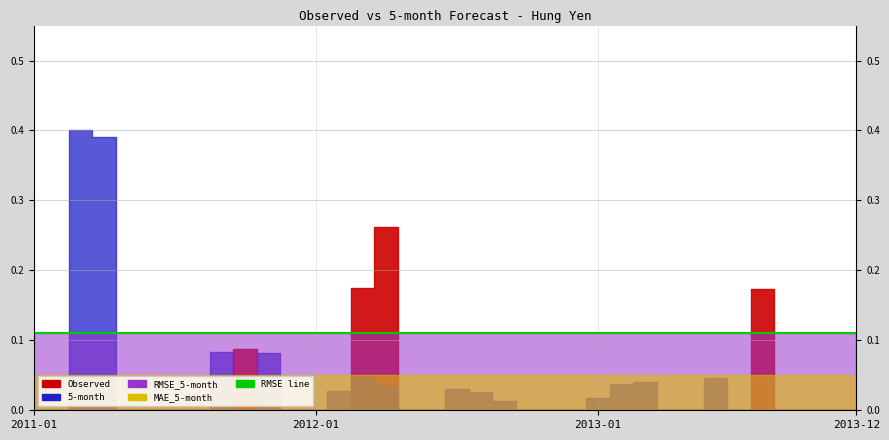

Reading left to right, extract all data points from this chart.

Observed: 2011-01=0.0	2011-02=0.0	2011-03=0.0	2011-04=0.0	2011-05=0.0	2011-06=0.0	2011-07=0.0	2011-08=0.0	2011-09=0.0	2011-10=0.1	2011-11=0.0	2011-12=0.0	2012-01=0.0	2012-02=0.0	2012-03=0.2	2012-04=0.3	2012-05=0.0	2012-06=0.0	2012-07=0.0	2012-08=0.0	2012-09=0.0	2012-10=0.0	2012-11=0.0	2012-12=0.0	2013-01=0.0	2013-02=0.0	2013-03=0.0	2013-04=0.0	2013-05=0.0	2013-06=0.0	2013-07=0.0	2013-08=0.2	2013-09=0.0	2013-10=0.0	2013-11=0.0	2013-12=0.0
5-month: 2011-01=0.0	2011-02=0.0	2011-03=0.4	2011-04=0.4	2011-05=0.0	2011-06=0.0	2011-07=0.0	2011-08=0.0	2011-09=0.1	2011-10=0.0	2011-11=0.1	2011-12=0.0	2012-01=0.0	2012-02=0.0	2012-03=0.0	2012-04=0.0	2012-05=0.0	2012-06=0.0	2012-07=0.0	2012-08=0.0	2012-09=0.0	2012-10=0.0	2012-11=0.0	2012-12=0.0	2013-01=0.0	2013-02=0.0	2013-03=0.0	2013-04=0.0	2013-05=0.0	2013-06=0.0	2013-07=0.0	2013-08=0.0	2013-09=0.0	2013-10=0.0	2013-11=0.0	2013-12=0.0
RMSE_5-month: 2011-01=0.1	2011-02=0.1	2011-03=0.1	2011-04=0.1	2011-05=0.1	2011-06=0.1	2011-07=0.1	2011-08=0.1	2011-09=0.1	2011-10=0.1	2011-11=0.1	2011-12=0.1	2012-01=0.1	2012-02=0.1	2012-03=0.1	2012-04=0.1	2012-05=0.1	2012-06=0.1	2012-07=0.1	2012-08=0.1	2012-09=0.1	2012-10=0.1	2012-11=0.1	2012-12=0.1	2013-01=0.1	2013-02=0.1	2013-03=0.1	2013-04=0.1	2013-05=0.1	2013-06=0.1	2013-07=0.1	2013-08=0.1	2013-09=0.1	2013-10=0.1	2013-11=0.1	2013-12=0.1
MAE_5-month: 2011-01=0.1	2011-02=0.1	2011-03=0.1	2011-04=0.1	2011-05=0.1	2011-06=0.1	2011-07=0.1	2011-08=0.1	2011-09=0.1	2011-10=0.1	2011-11=0.1	2011-12=0.1	2012-01=0.1	2012-02=0.1	2012-03=0.1	2012-04=0.1	2012-05=0.1	2012-06=0.1	2012-07=0.1	2012-08=0.1	2012-09=0.1	2012-10=0.1	2012-11=0.1	2012-12=0.1	2013-01=0.1	2013-02=0.1	2013-03=0.1	2013-04=0.1	2013-05=0.1	2013-06=0.1	2013-07=0.1	2013-08=0.1	2013-09=0.1	2013-10=0.1	2013-11=0.1	2013-12=0.1